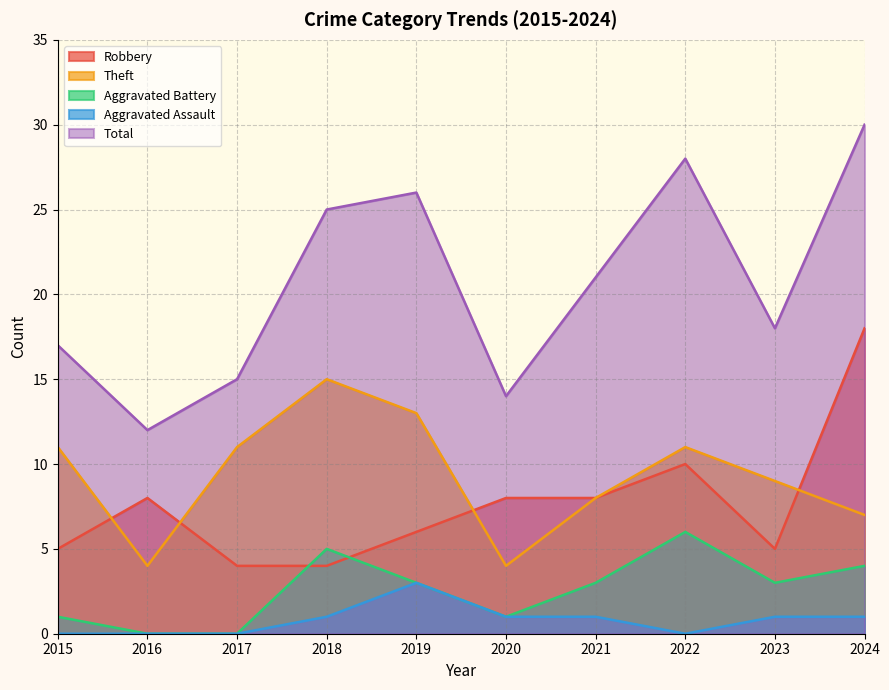

Which category has the lowest value across all series?

2016